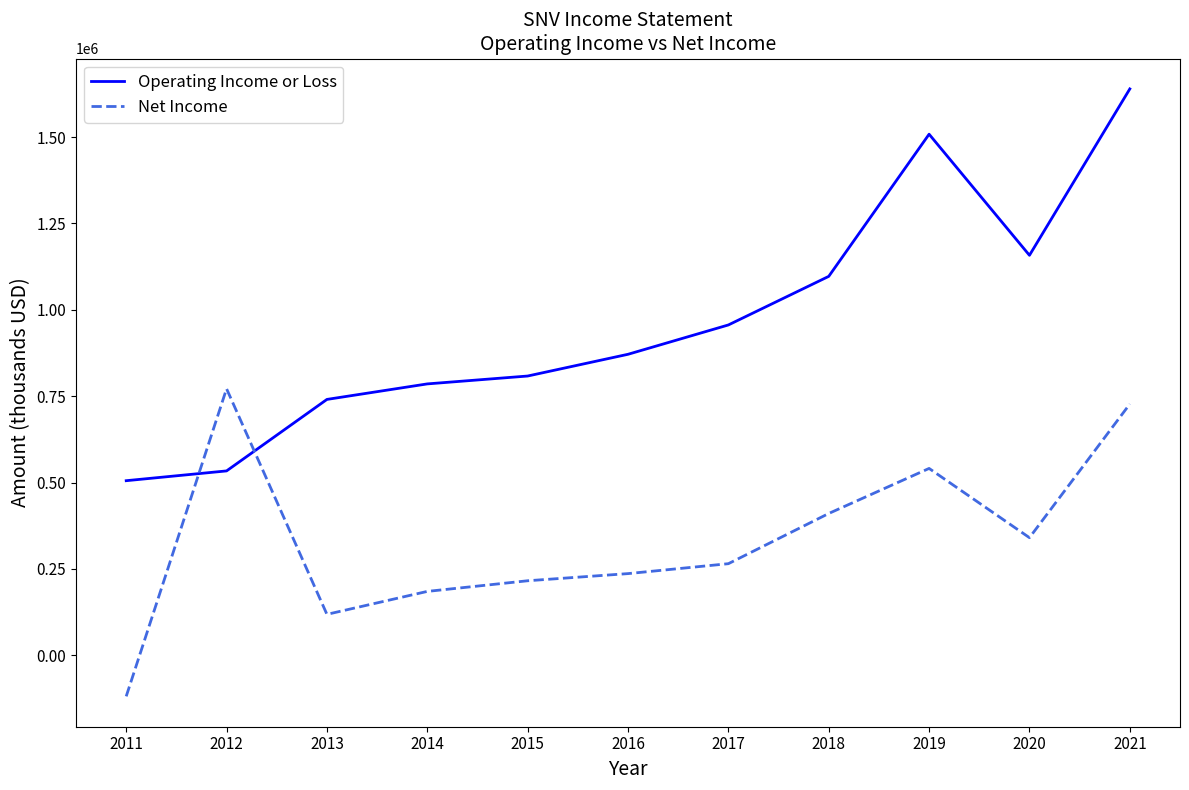

True or false: Operating Income or Loss and Net Income intersect in this chart.

True